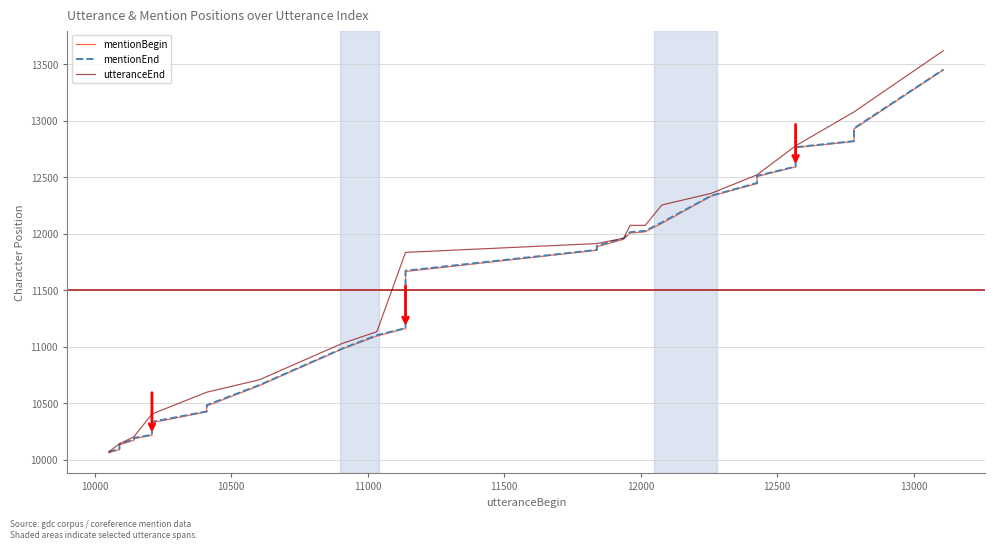

Reading left to right, transcribe all the data shown in this chart.

mentionBegin: 10063	10091	10134	10174	10187	10219	10257	10329	10426	10467	10477	10658	10980	11095	11162	11233	11288	11431	11567	11630	11666	11854	11875	11885	11951	12006	12017	12092	12333	12444	12480	12506	12591	12649	12653	12699	12762	12816	12926	13448
mentionEnd: 10071	10098	10141	10181	10195	10222	10265	10337	10429	10470	10485	10662	10983	11103	11165	11240	11291	11434	11570	11633	11673	11857	11878	11893	11959	12014	12025	12100	12336	12449	12483	12512	12594	12652	12657	12703	12765	12819	12932	13451
utteranceEnd: 10072	10142	10142	10205	10205	10406	10406	10406	10599	10599	10599	10709	11029	11134	11835	11835	11835	11835	11835	11835	11835	11913	11913	11913	11960	12074	12074	12254	12357	12521	12521	12521	12777	12777	12777	12777	12777	13077	13077	13618